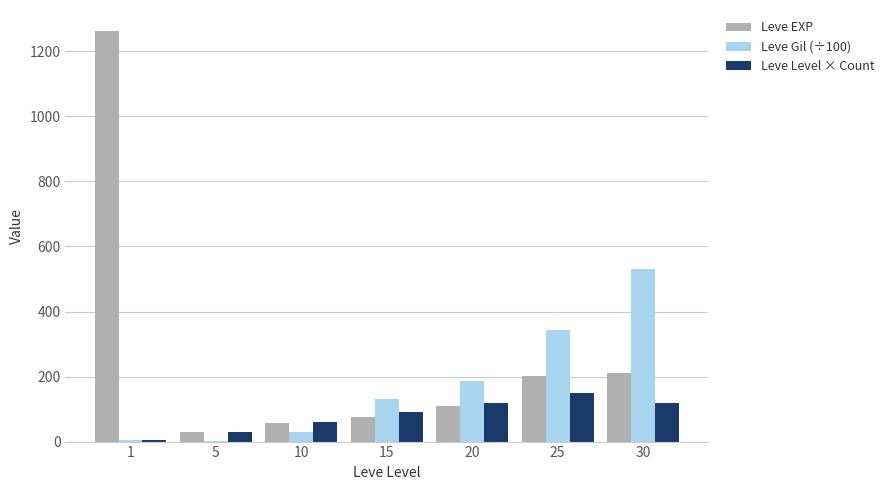

Is the value of Leve Level × Count at 1 greater than the value of Leve EXP at 25?

No